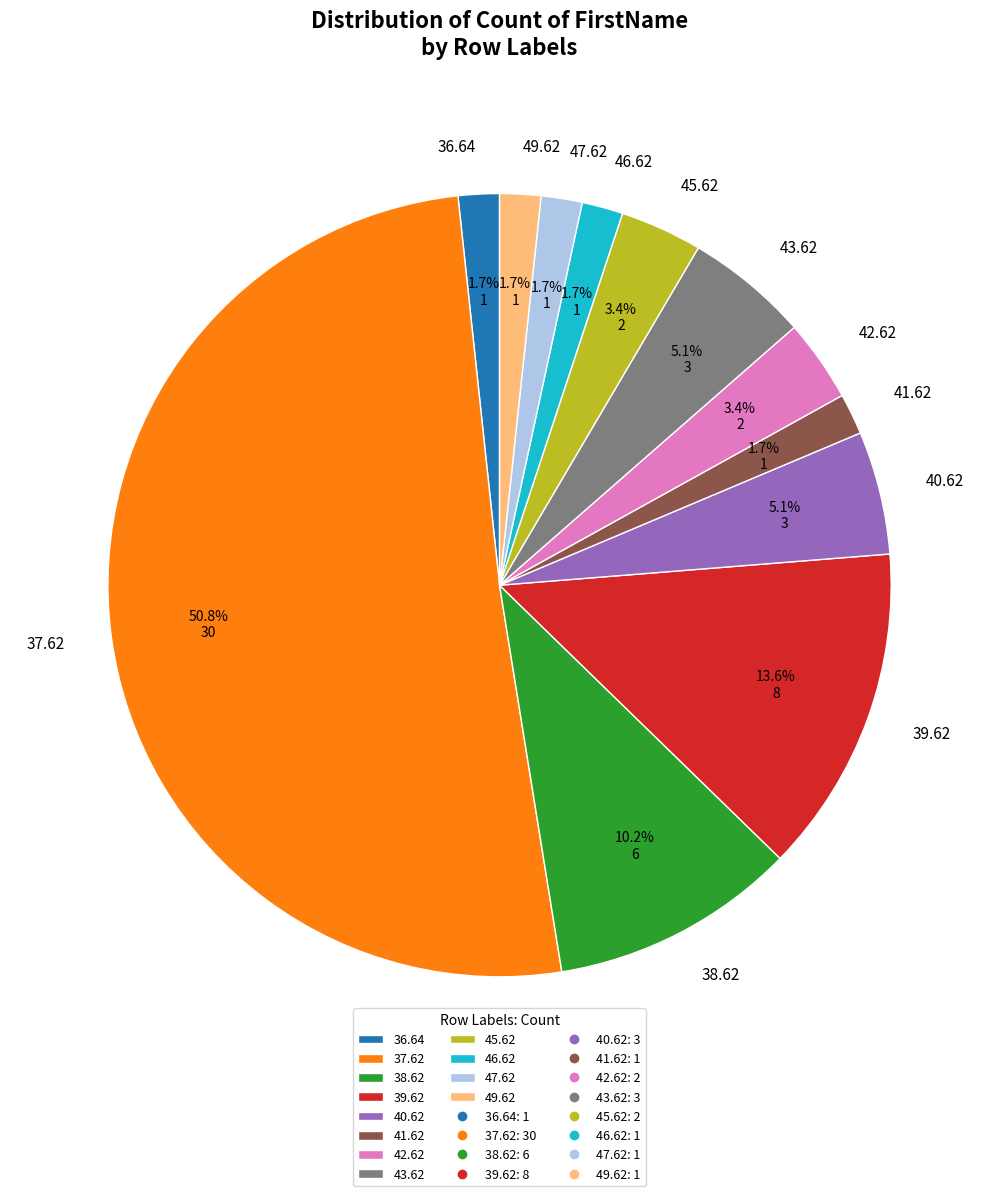

How many segments does this pie chart have?

12